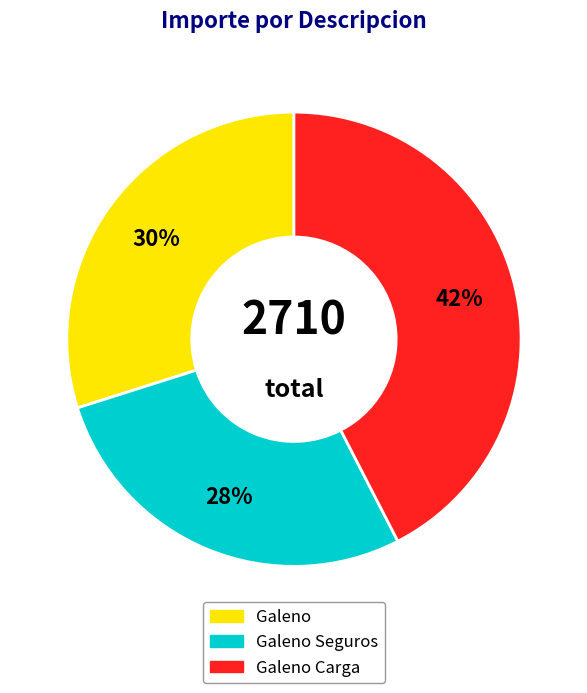

How many segments does this pie chart have?

3